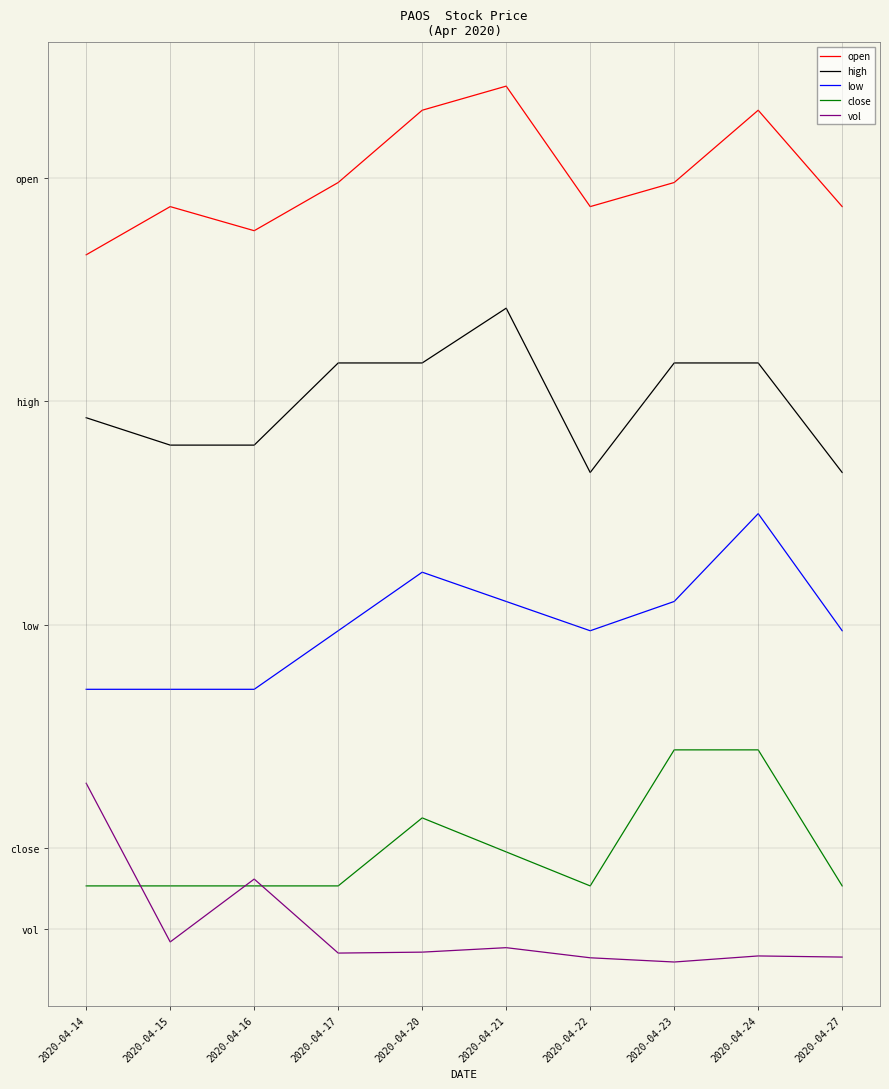

List the labels in order of open value, smallest first.

2020-04-14, 2020-04-16, 2020-04-15, 2020-04-22, 2020-04-27, 2020-04-17, 2020-04-23, 2020-04-20, 2020-04-24, 2020-04-21